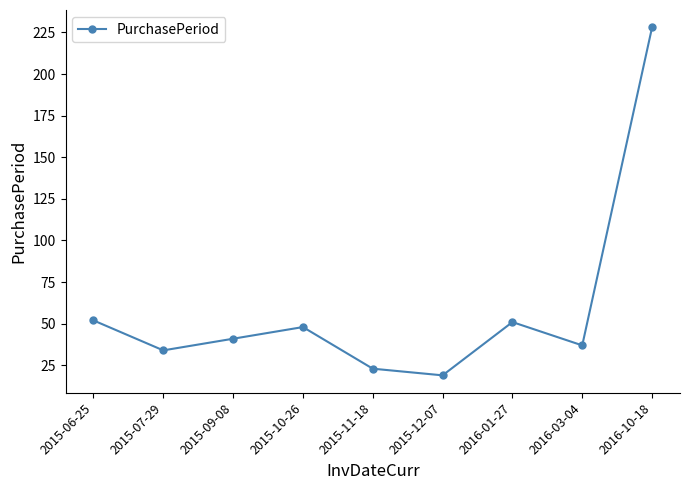

Is this an area chart (filled region under the line)?

No